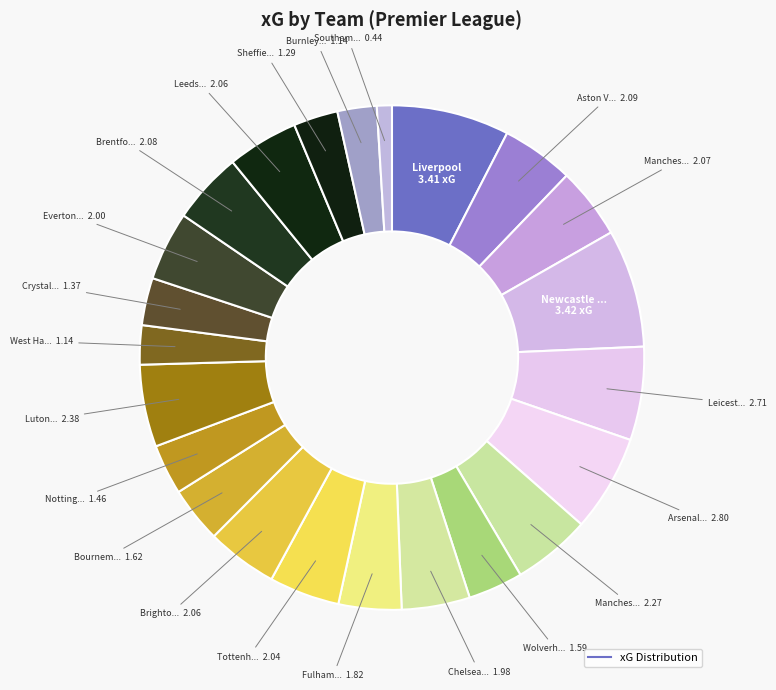

Count the number of slices in the pie.

23